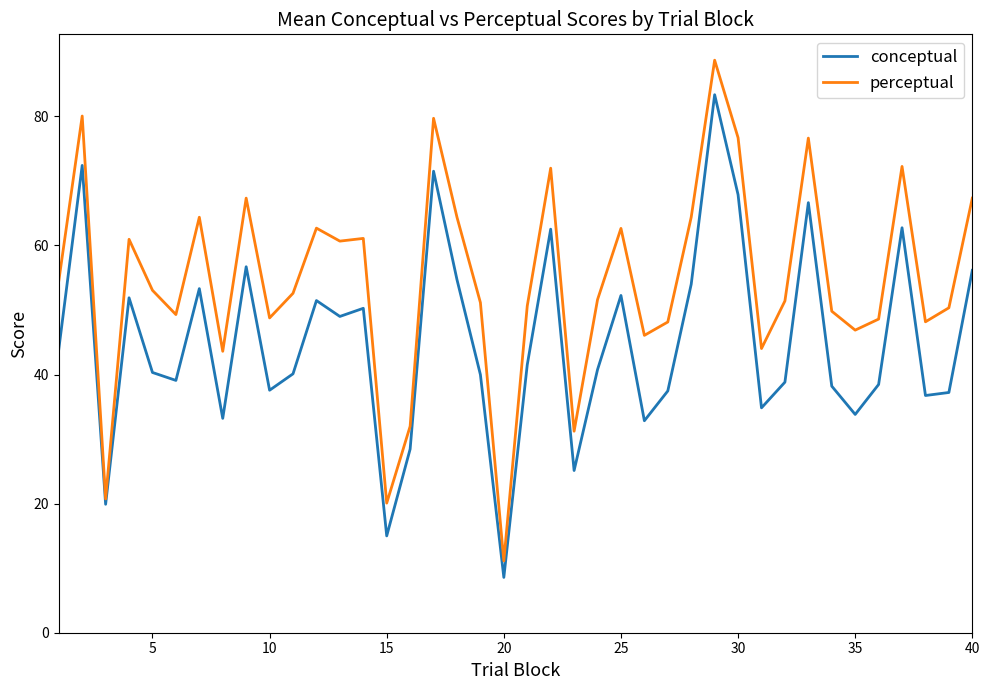

List the series in order of their peak value, lowest first.

conceptual, perceptual